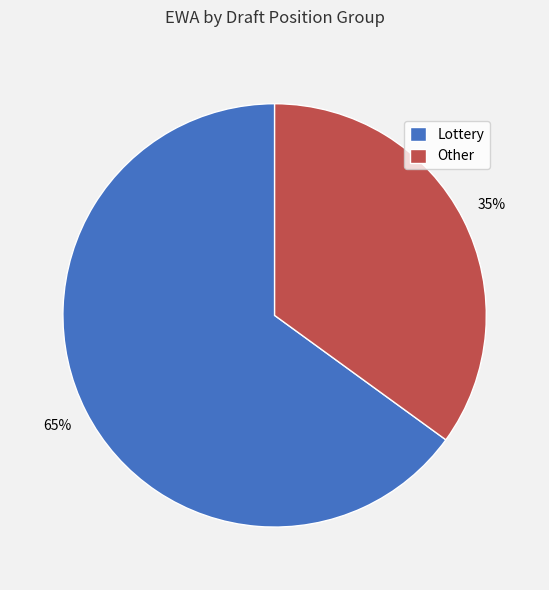

Which category accounts for the majority?

Lottery